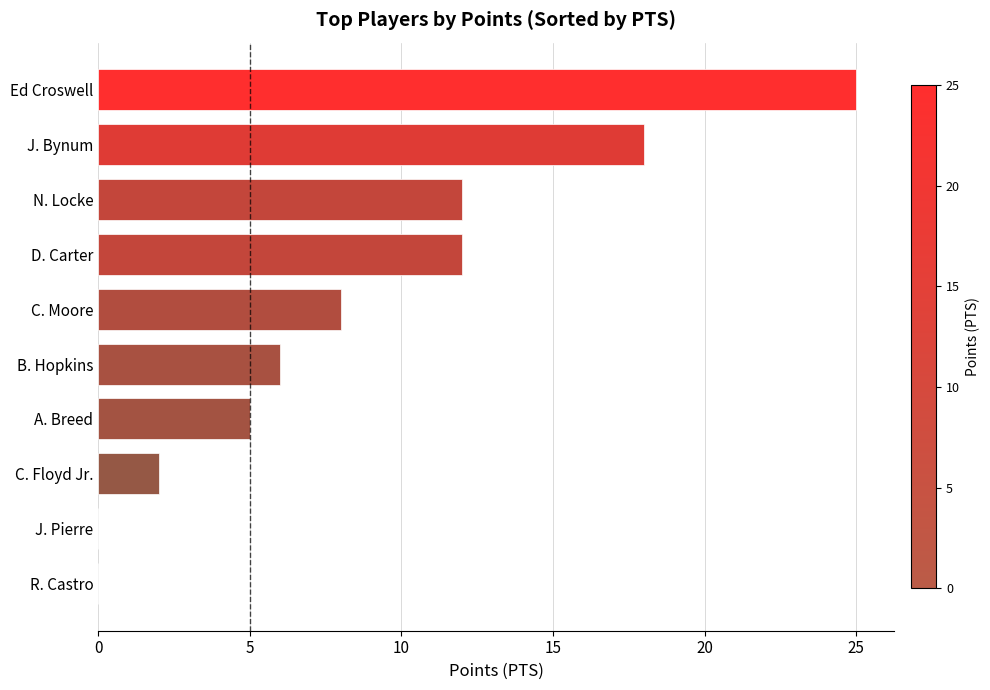

At which category does the chart reach its peak across all series?

Ed Croswell